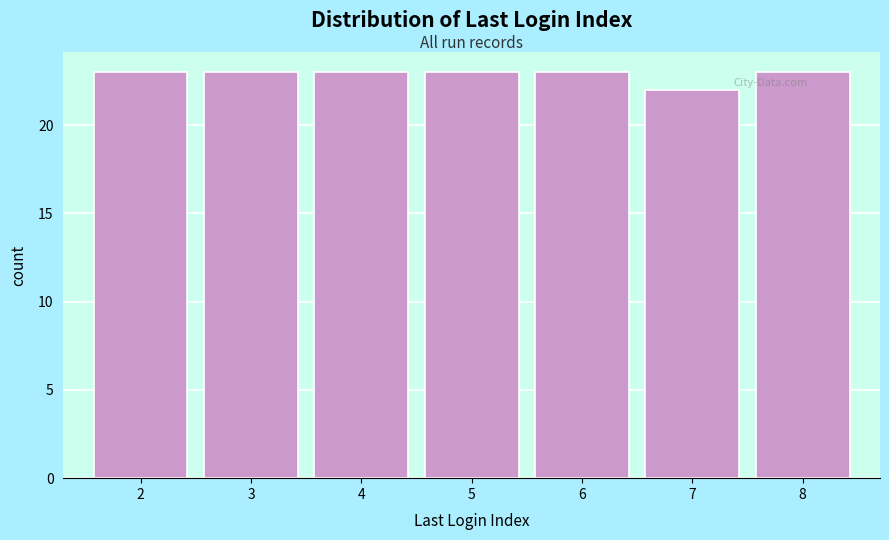

How tall is the bar that spans 2.5 to 3.5 on the x-axis? The values are not printed on the chart, so give them approximately, as read against the axis.

23